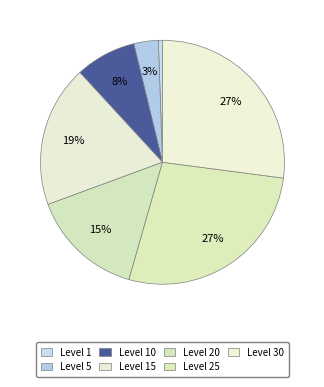

How many segments does this pie chart have?

7